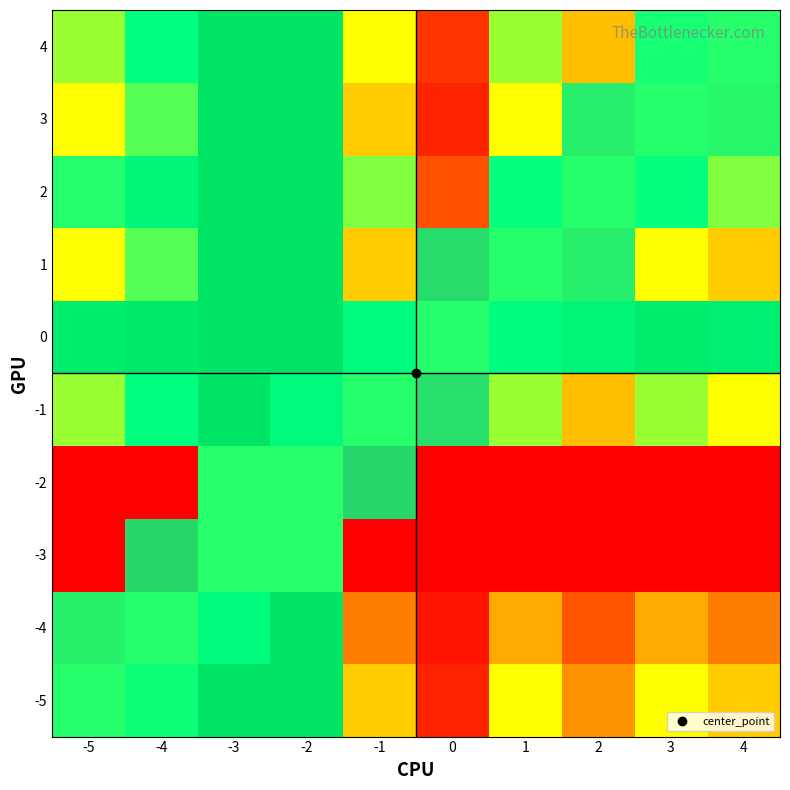

Between 2 and 0, which is larger?

2